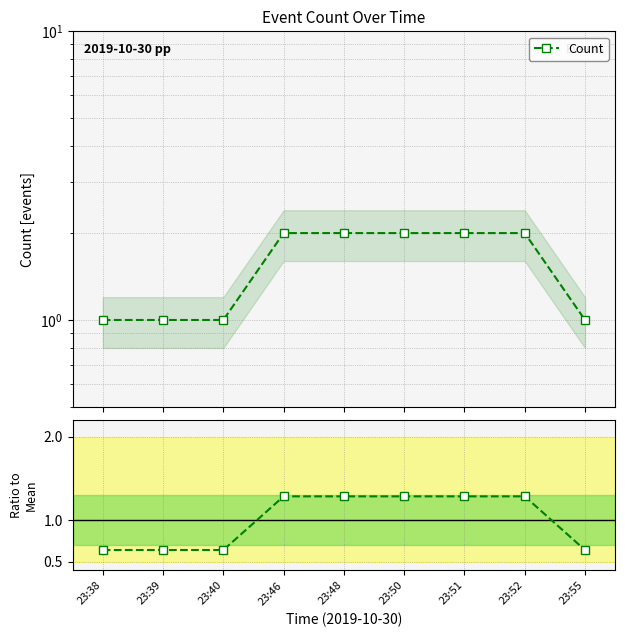

Rank the categories by Count value from highest to lowest.

23:46, 23:48, 23:50, 23:51, 23:52, 23:38, 23:39, 23:40, 23:55